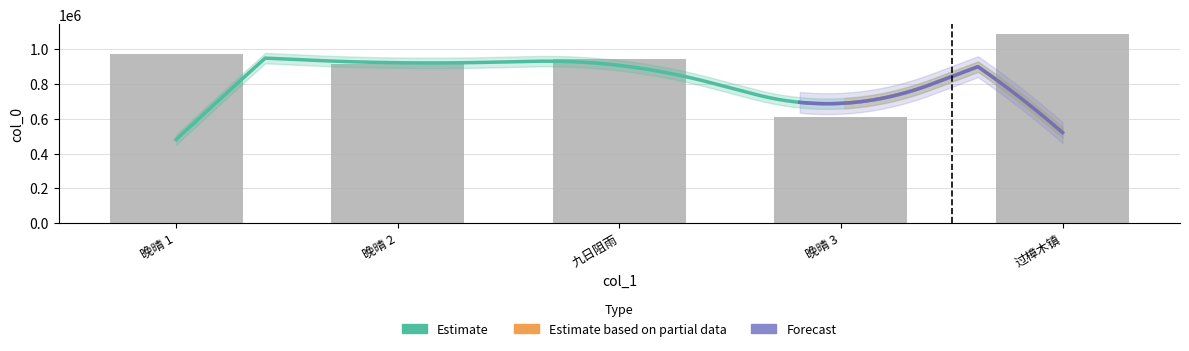

The value at 晚晴 1 is 582023. True or false?

False